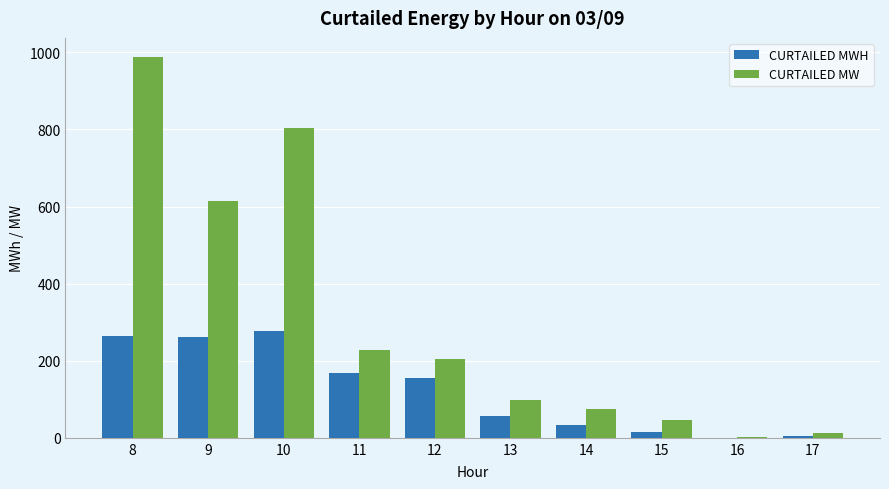

Which series has the largest range (max minus min)?

CURTAILED MW